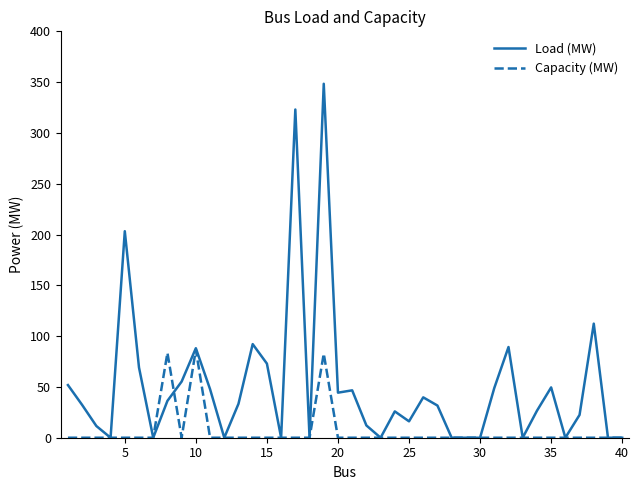

What is the maximum value shown in the chart?

348.4